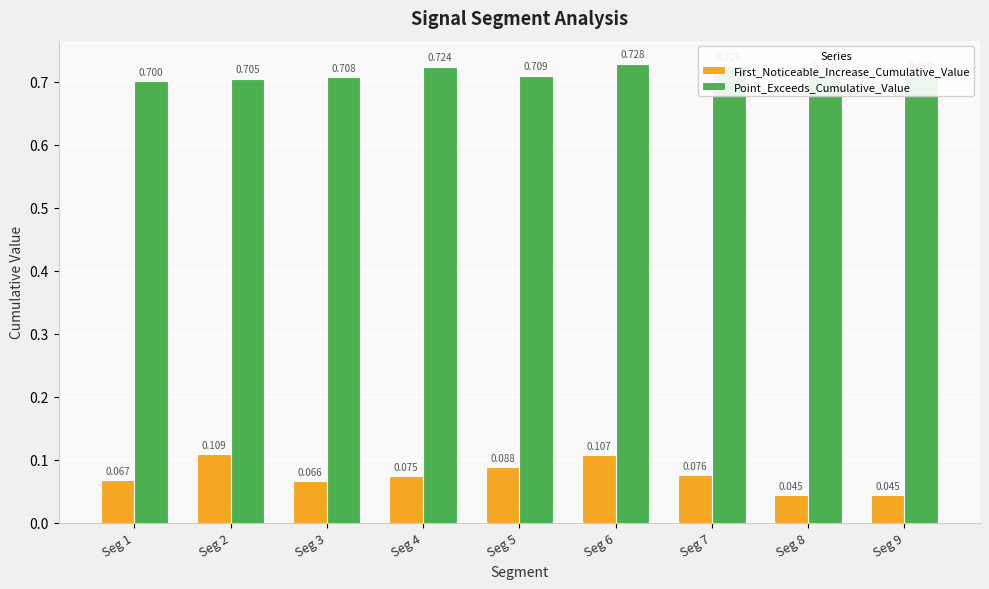

The Point_Exceeds_Cumulative_Value series shows 0.4 at Seg 5. True or false?

False